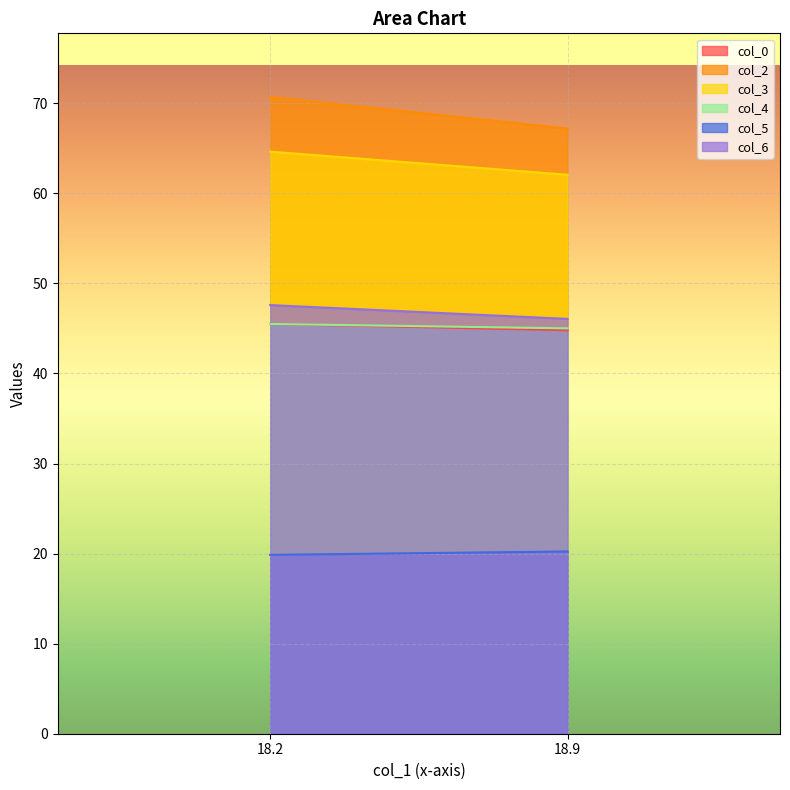

What is the sum of all col_3 values?

126.7